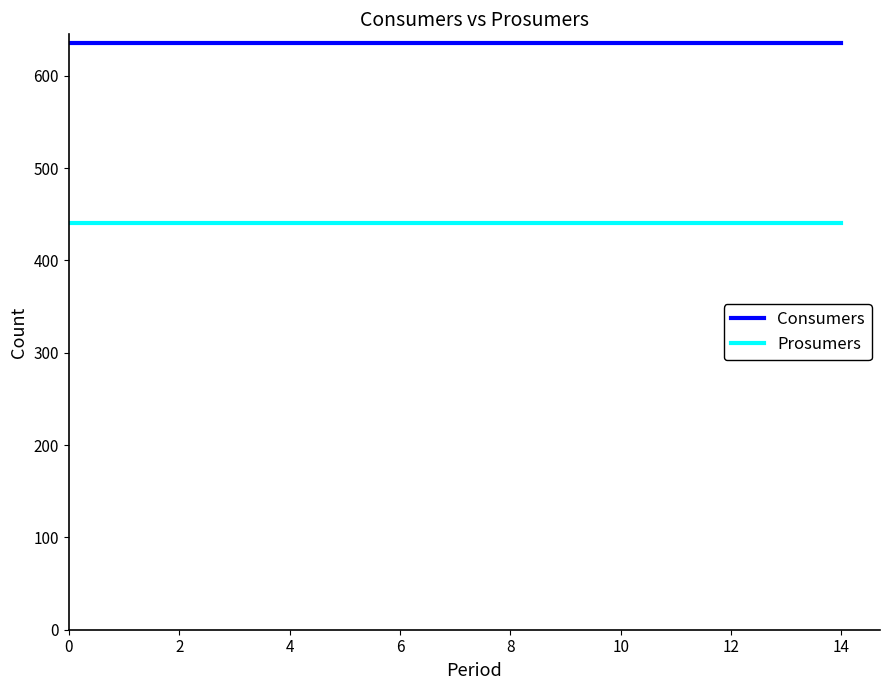

What is the minimum value for Consumers?

635